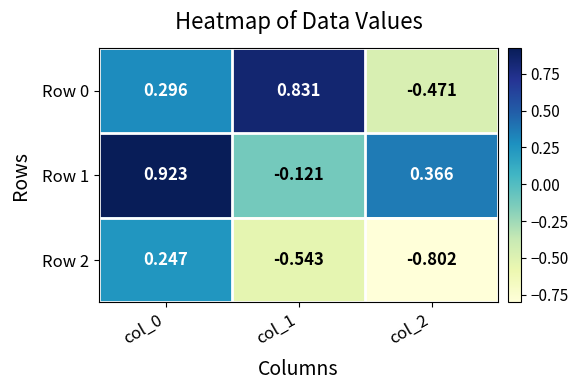

At how many categories does at least one series exceed 0?

3